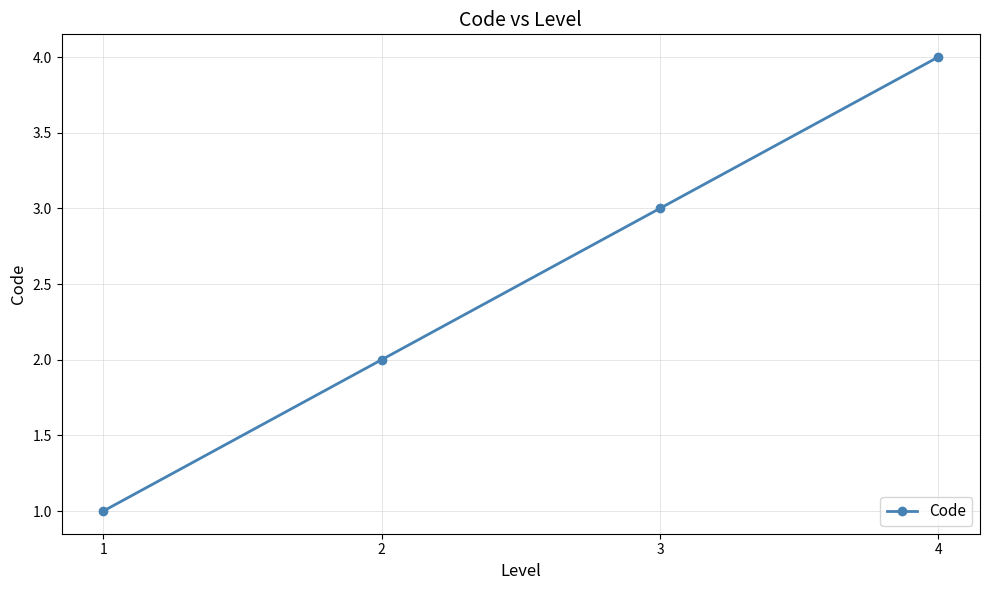

How many data points does each series have?

4